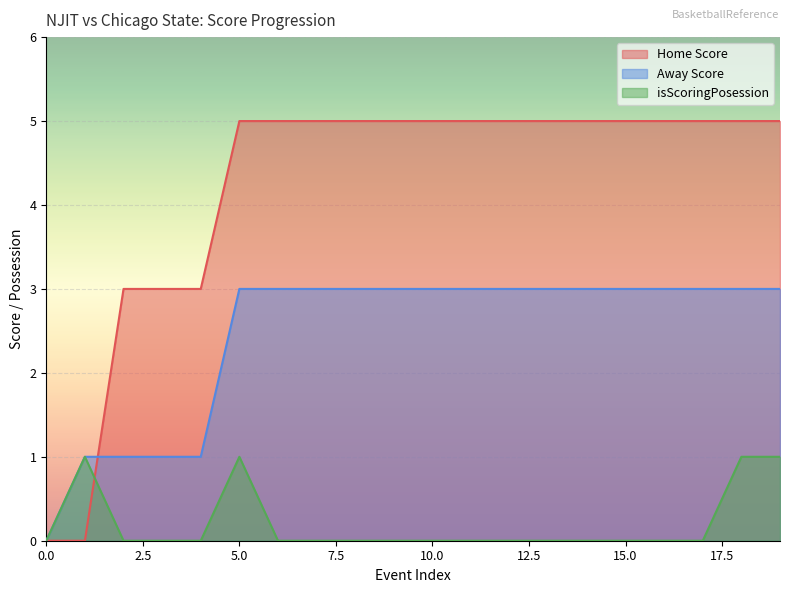

How many data points in Away Score are less than 3?

5